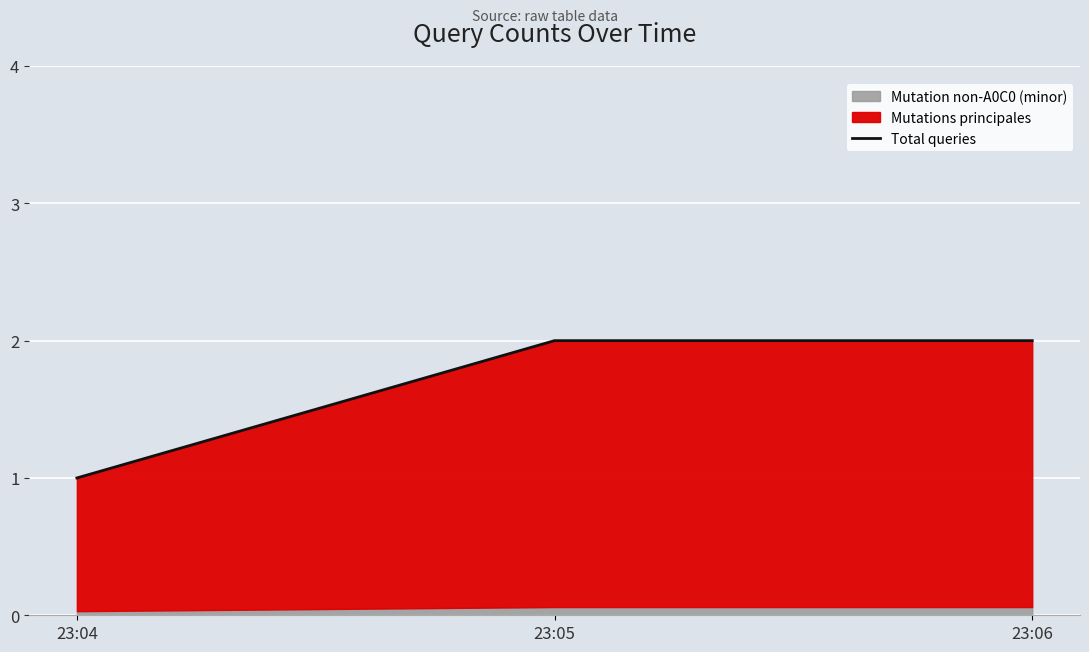

Which category has the highest value across all series?

23:05